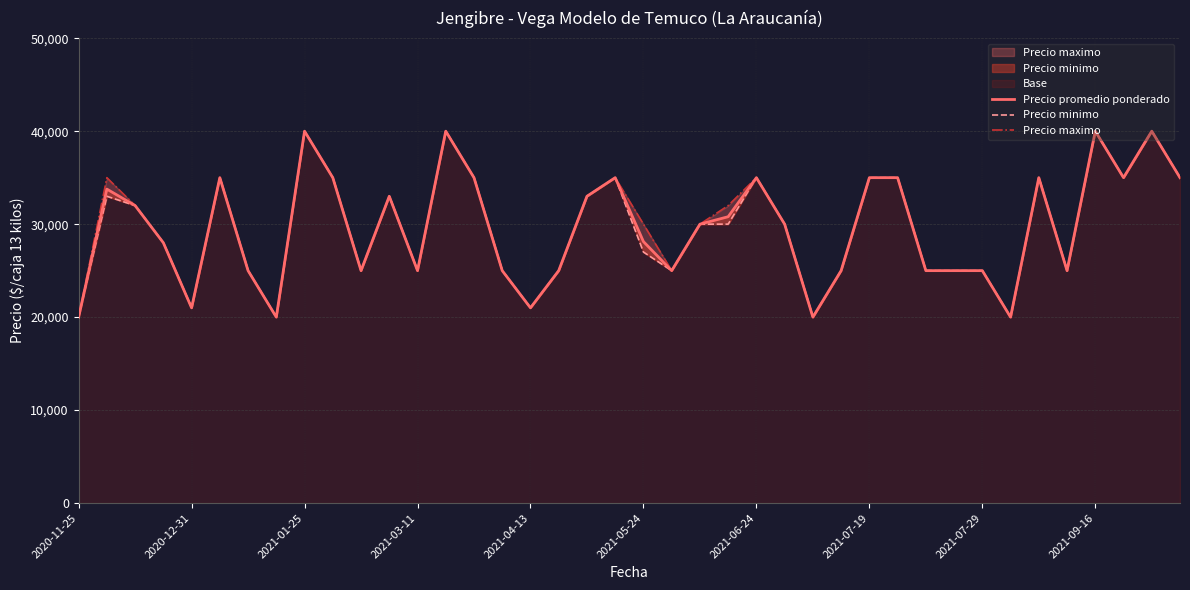

What is the value of the Precio promedio ponderado point at the 11th from the left?

25000